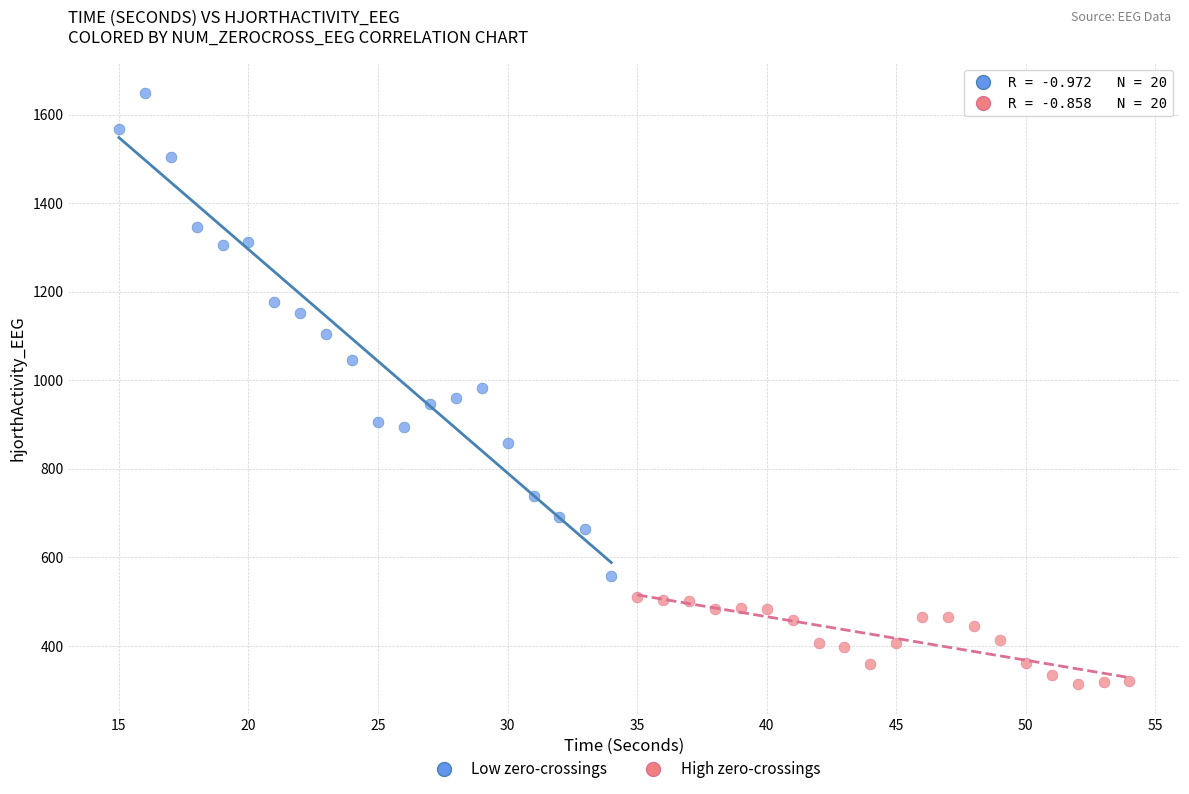

Which series reaches the minimum Y coordinate?

High zero-crossings